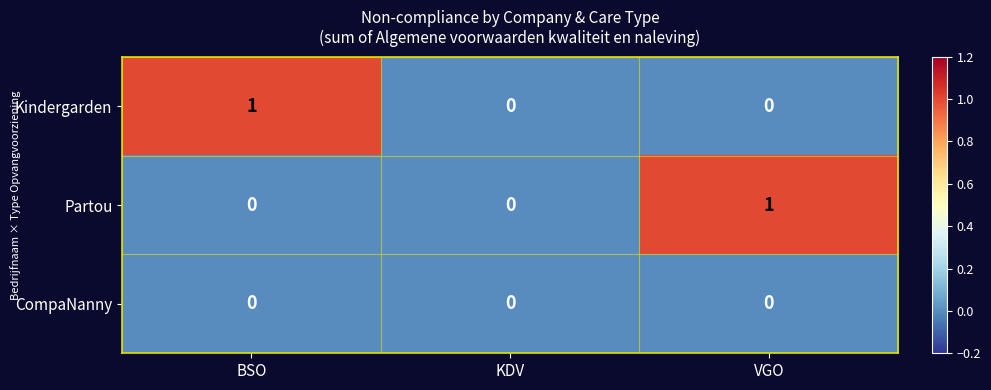

What is the maximum value shown in the chart?

1